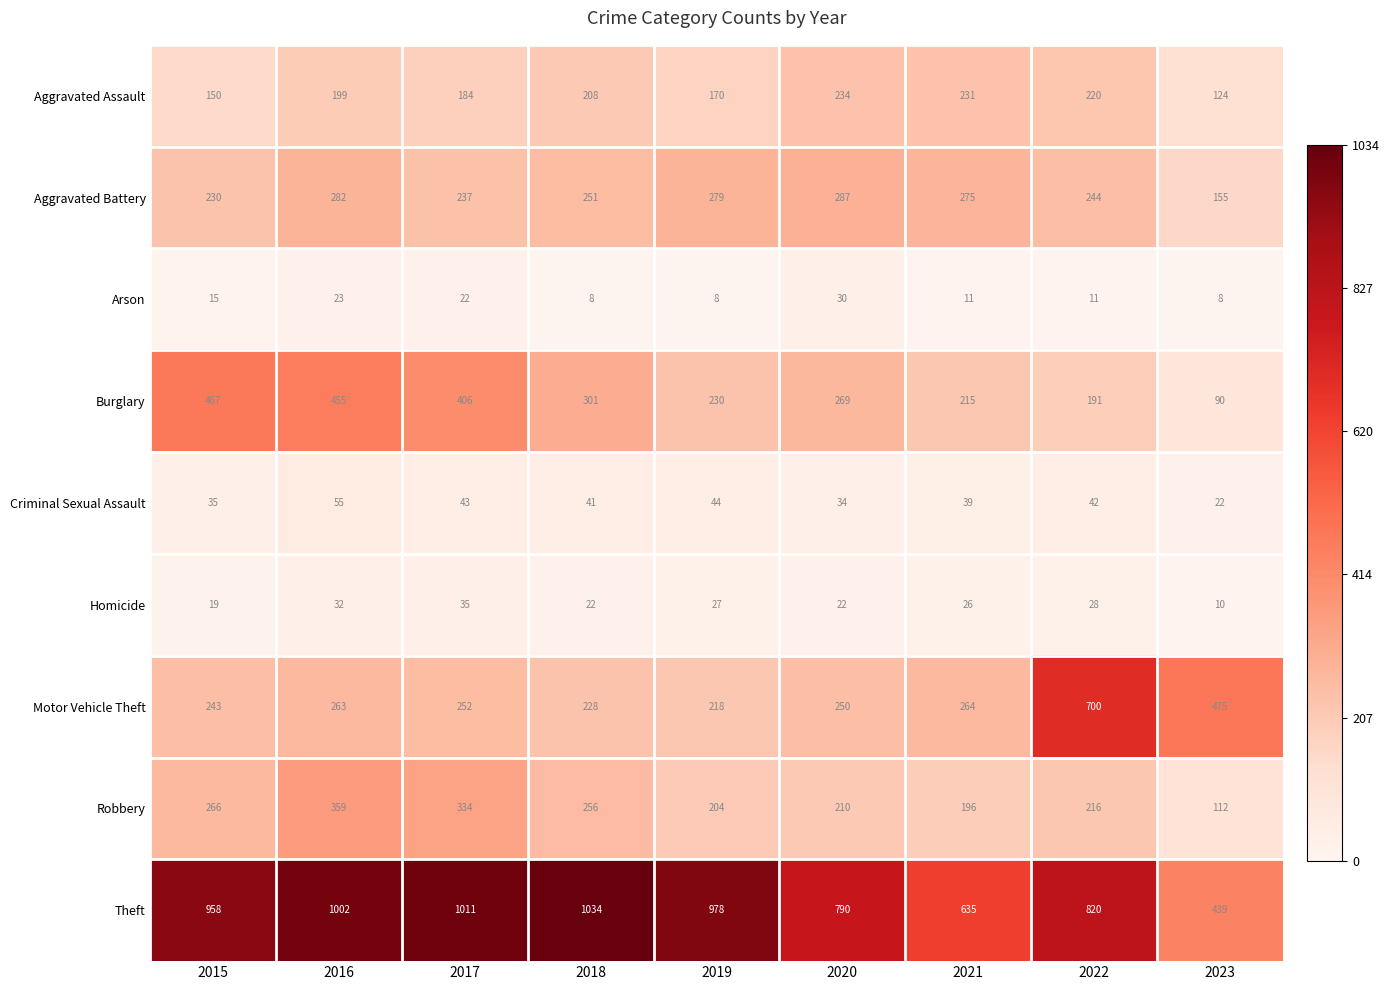

How many distinct data groups are displayed?

9